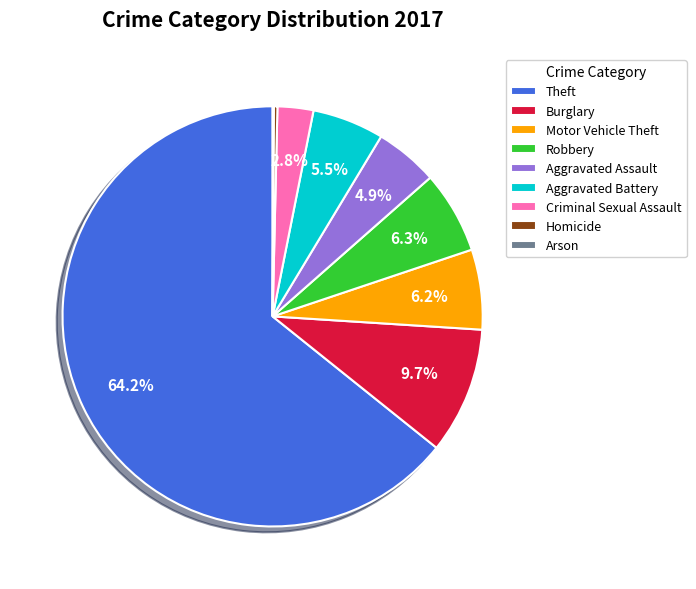

To the nearest percent, what percentage of the pie is Theft?

64%